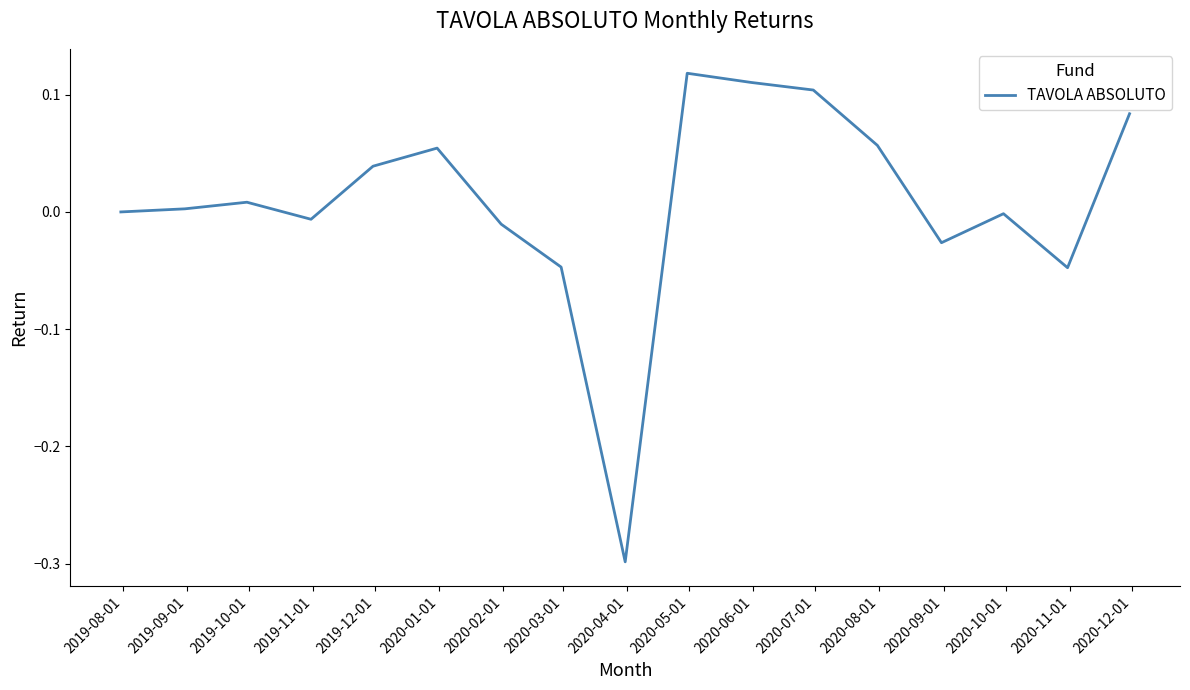

What is the minimum value shown in the chart?

-0.3